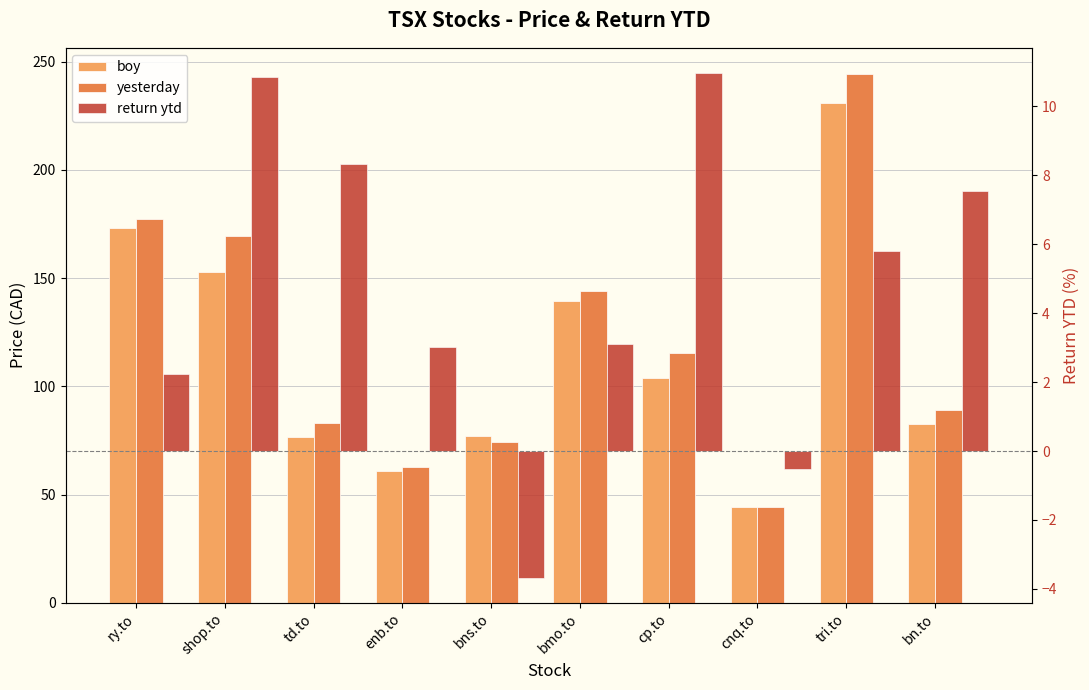

What is the approximate value of yesterday at bn.to?

88.9